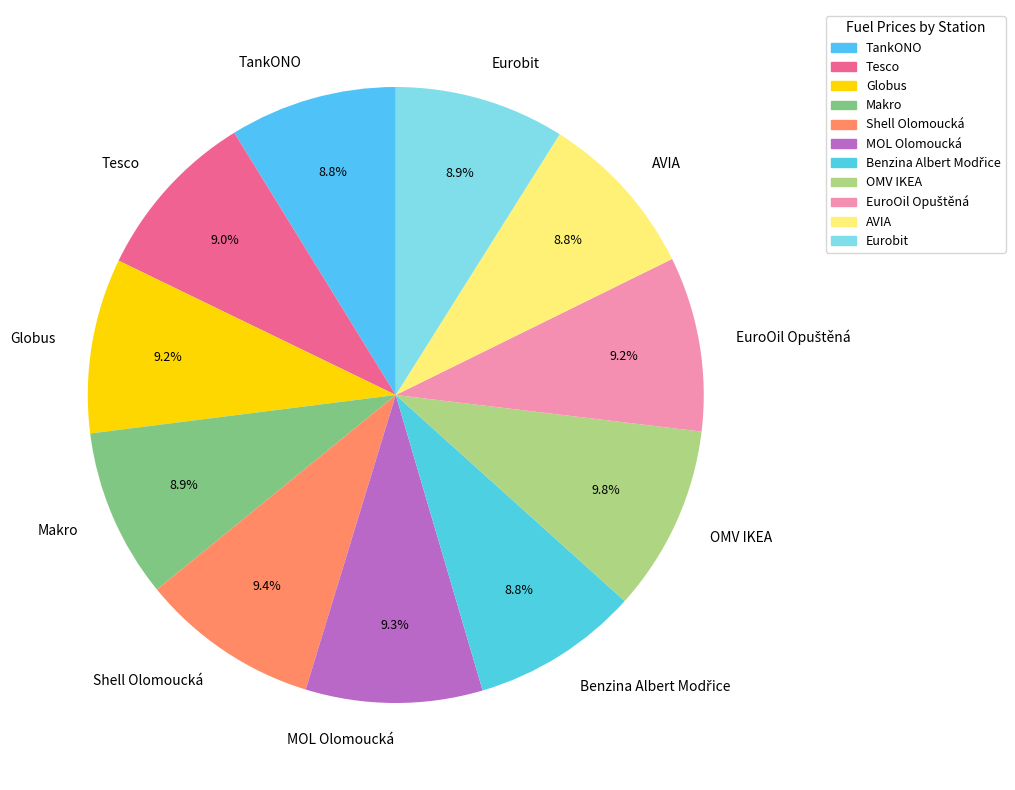

True or false: Makro accounts for 9% of the total.

True